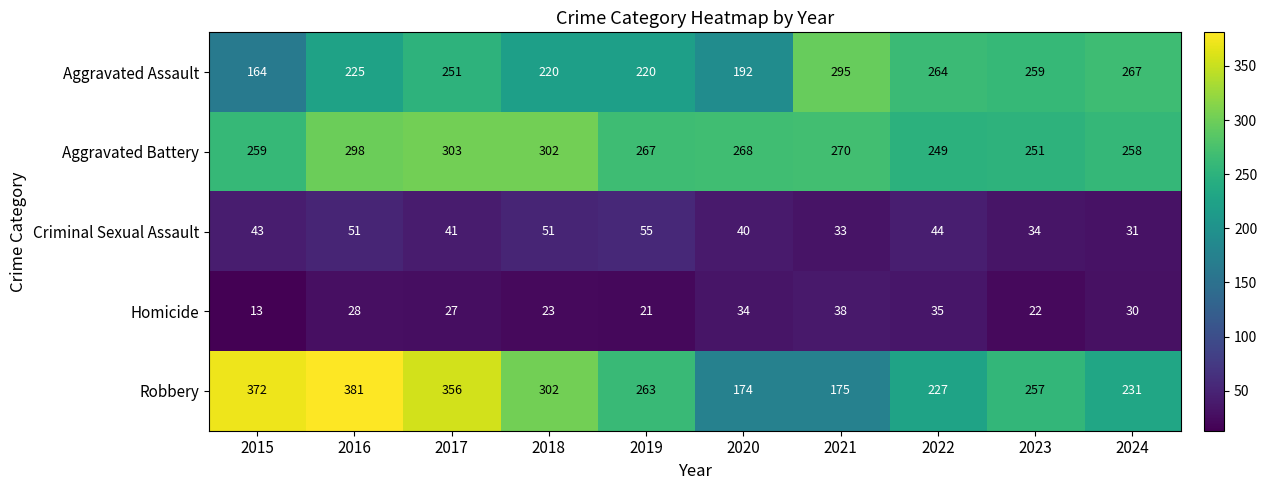

Between 2015 and 2021, which series saw the biggest shift?

Robbery